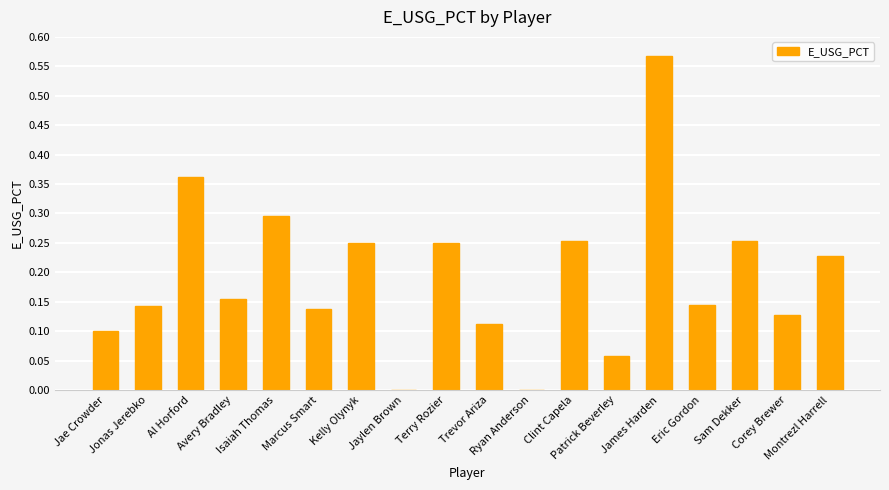

Which label corresponds to the largest value in the chart?

James Harden